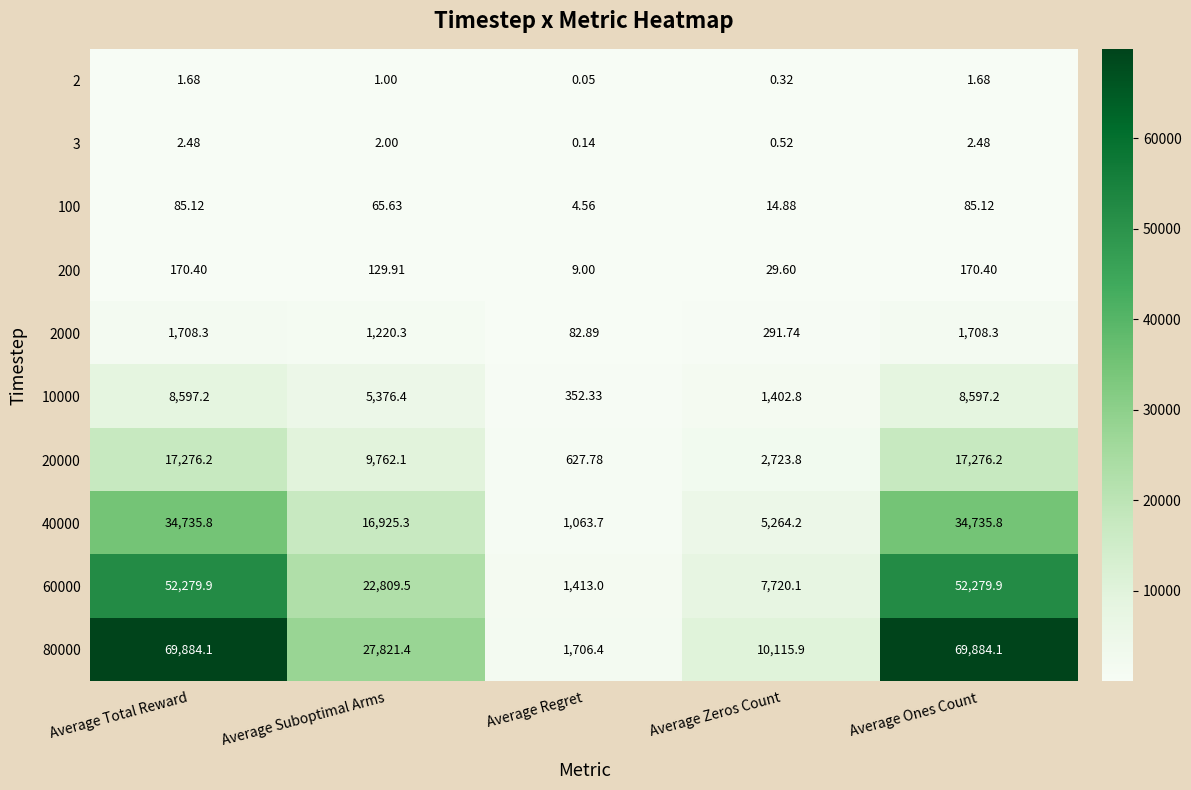

At which label does 10000 first exceed 5376?

Average Total Reward